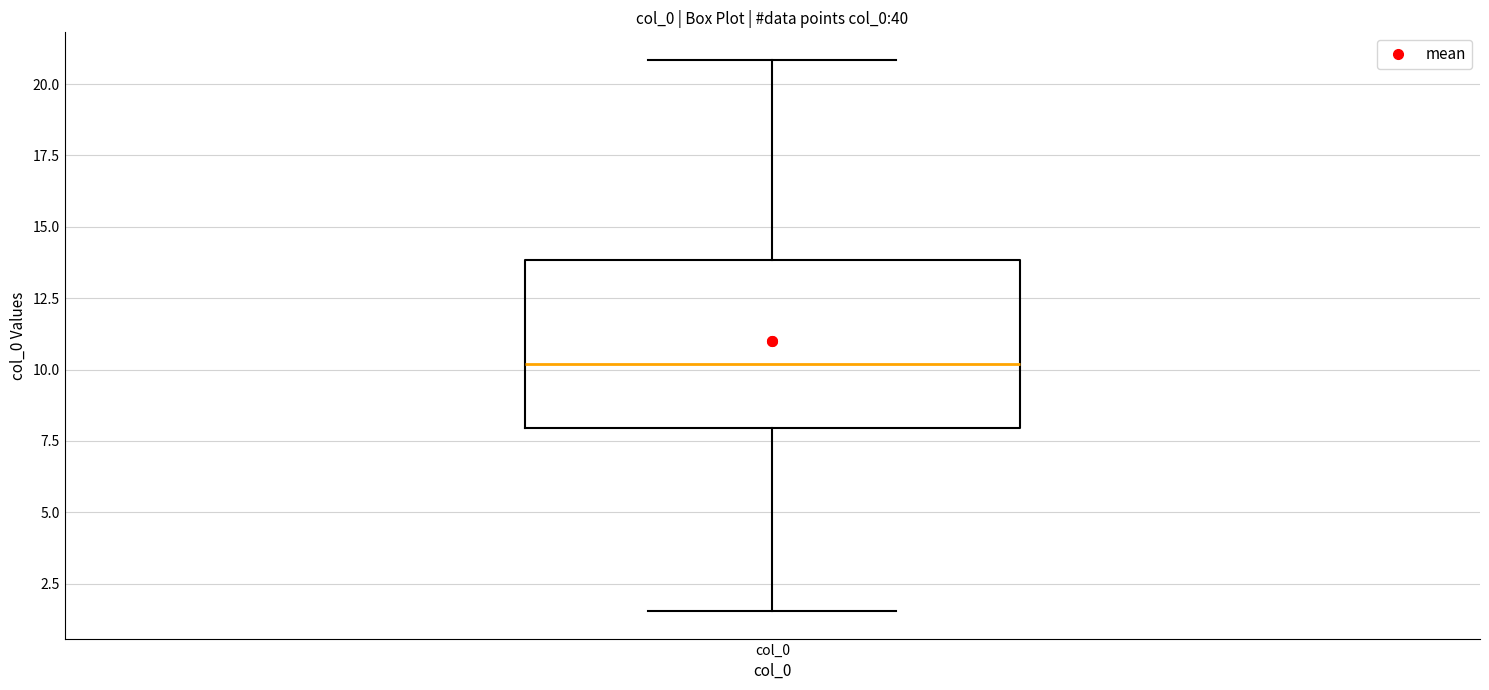

Where is the lower edge of the box for col_0 on the y-axis? The values are not printed on the chart, so give them approximately, as read against the axis.

8.0